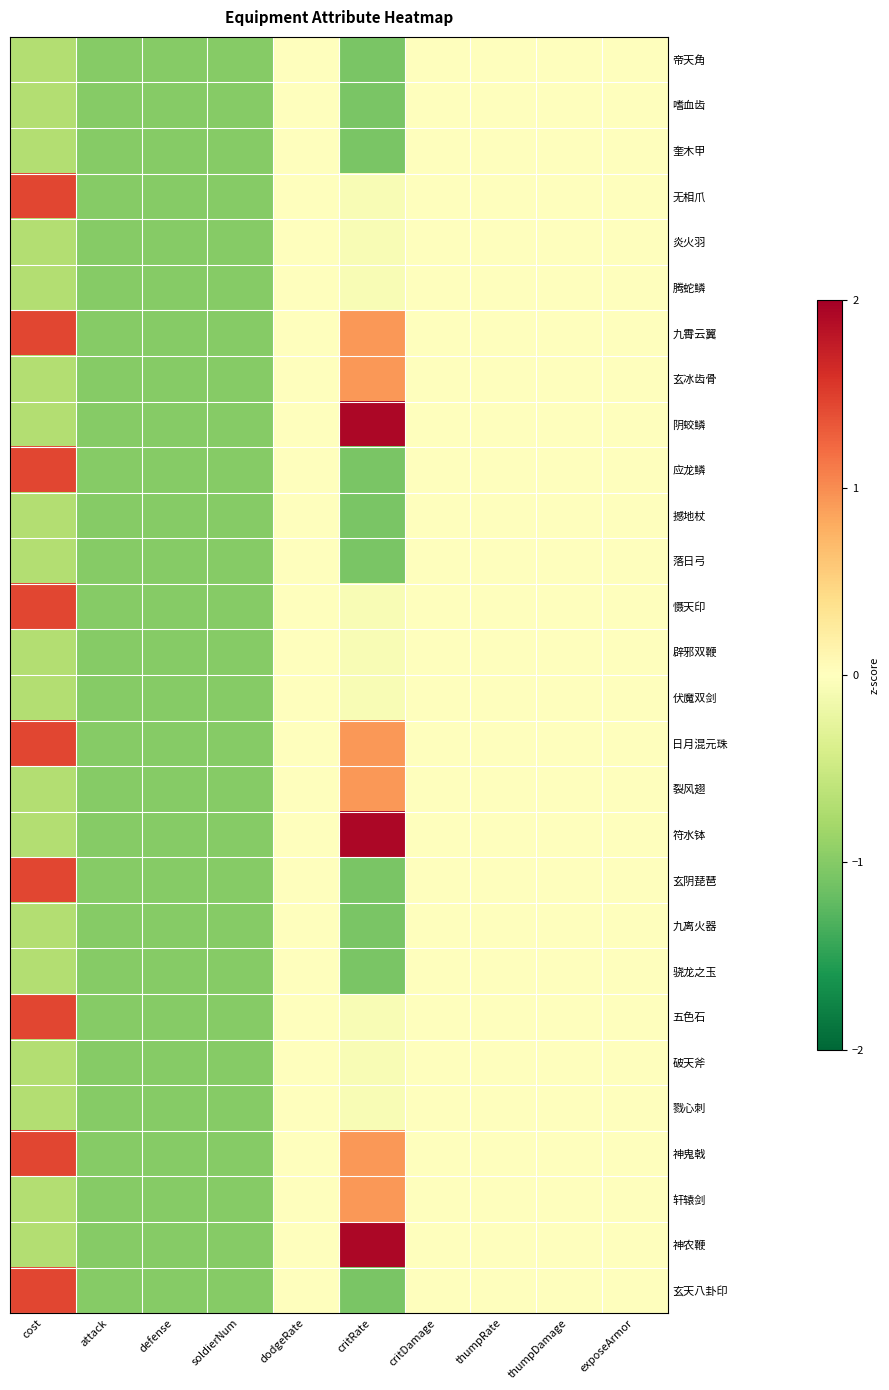

Reading right to left, what are all the values shown in this chart?

帝天角: exposeArmor=0.0	thumpDamage=0.0	thumpRate=0.0	critDamage=0.0	critRate=-1.1	dodgeRate=0.0	soldierNum=-1.0	defense=-1.0	attack=-1.0	cost=-0.7
嗜血齿: exposeArmor=0.0	thumpDamage=0.0	thumpRate=0.0	critDamage=0.0	critRate=-1.1	dodgeRate=0.0	soldierNum=-1.0	defense=-1.0	attack=-1.0	cost=-0.7
奎木甲: exposeArmor=0.0	thumpDamage=0.0	thumpRate=0.0	critDamage=0.0	critRate=-1.1	dodgeRate=0.0	soldierNum=-1.0	defense=-1.0	attack=-1.0	cost=-0.7
无相爪: exposeArmor=0.0	thumpDamage=0.0	thumpRate=0.0	critDamage=0.0	critRate=-0.1	dodgeRate=0.0	soldierNum=-1.0	defense=-1.0	attack=-1.0	cost=1.5
炎火羽: exposeArmor=0.0	thumpDamage=0.0	thumpRate=0.0	critDamage=0.0	critRate=-0.1	dodgeRate=0.0	soldierNum=-1.0	defense=-1.0	attack=-1.0	cost=-0.7
腾蛇鳞: exposeArmor=0.0	thumpDamage=0.0	thumpRate=0.0	critDamage=0.0	critRate=-0.1	dodgeRate=0.0	soldierNum=-1.0	defense=-1.0	attack=-1.0	cost=-0.7
九霄云翼: exposeArmor=0.0	thumpDamage=0.0	thumpRate=0.0	critDamage=0.0	critRate=0.9	dodgeRate=0.0	soldierNum=-1.0	defense=-1.0	attack=-1.0	cost=1.5
玄冰齿骨: exposeArmor=0.0	thumpDamage=0.0	thumpRate=0.0	critDamage=0.0	critRate=0.9	dodgeRate=0.0	soldierNum=-1.0	defense=-1.0	attack=-1.0	cost=-0.7
阴蛟鳞: exposeArmor=0.0	thumpDamage=0.0	thumpRate=0.0	critDamage=0.0	critRate=1.9	dodgeRate=0.0	soldierNum=-1.0	defense=-1.0	attack=-1.0	cost=-0.7
应龙鳞: exposeArmor=0.0	thumpDamage=0.0	thumpRate=0.0	critDamage=0.0	critRate=-1.1	dodgeRate=0.0	soldierNum=-1.0	defense=-1.0	attack=-1.0	cost=1.5
撼地杖: exposeArmor=0.0	thumpDamage=0.0	thumpRate=0.0	critDamage=0.0	critRate=-1.1	dodgeRate=0.0	soldierNum=-1.0	defense=-1.0	attack=-1.0	cost=-0.7
落日弓: exposeArmor=0.0	thumpDamage=0.0	thumpRate=0.0	critDamage=0.0	critRate=-1.1	dodgeRate=0.0	soldierNum=-1.0	defense=-1.0	attack=-1.0	cost=-0.7
慑天印: exposeArmor=0.0	thumpDamage=0.0	thumpRate=0.0	critDamage=0.0	critRate=-0.1	dodgeRate=0.0	soldierNum=-1.0	defense=-1.0	attack=-1.0	cost=1.5
辟邪双鞭: exposeArmor=0.0	thumpDamage=0.0	thumpRate=0.0	critDamage=0.0	critRate=-0.1	dodgeRate=0.0	soldierNum=-1.0	defense=-1.0	attack=-1.0	cost=-0.7
伏魔双剑: exposeArmor=0.0	thumpDamage=0.0	thumpRate=0.0	critDamage=0.0	critRate=-0.1	dodgeRate=0.0	soldierNum=-1.0	defense=-1.0	attack=-1.0	cost=-0.7
日月混元珠: exposeArmor=0.0	thumpDamage=0.0	thumpRate=0.0	critDamage=0.0	critRate=0.9	dodgeRate=0.0	soldierNum=-1.0	defense=-1.0	attack=-1.0	cost=1.5
裂风翅: exposeArmor=0.0	thumpDamage=0.0	thumpRate=0.0	critDamage=0.0	critRate=0.9	dodgeRate=0.0	soldierNum=-1.0	defense=-1.0	attack=-1.0	cost=-0.7
符水钵: exposeArmor=0.0	thumpDamage=0.0	thumpRate=0.0	critDamage=0.0	critRate=1.9	dodgeRate=0.0	soldierNum=-1.0	defense=-1.0	attack=-1.0	cost=-0.7
玄阴琵琶: exposeArmor=0.0	thumpDamage=0.0	thumpRate=0.0	critDamage=0.0	critRate=-1.1	dodgeRate=0.0	soldierNum=-1.0	defense=-1.0	attack=-1.0	cost=1.5
九离火器: exposeArmor=0.0	thumpDamage=0.0	thumpRate=0.0	critDamage=0.0	critRate=-1.1	dodgeRate=0.0	soldierNum=-1.0	defense=-1.0	attack=-1.0	cost=-0.7
骁龙之玉: exposeArmor=0.0	thumpDamage=0.0	thumpRate=0.0	critDamage=0.0	critRate=-1.1	dodgeRate=0.0	soldierNum=-1.0	defense=-1.0	attack=-1.0	cost=-0.7
五色石: exposeArmor=0.0	thumpDamage=0.0	thumpRate=0.0	critDamage=0.0	critRate=-0.1	dodgeRate=0.0	soldierNum=-1.0	defense=-1.0	attack=-1.0	cost=1.5
破天斧: exposeArmor=0.0	thumpDamage=0.0	thumpRate=0.0	critDamage=0.0	critRate=-0.1	dodgeRate=0.0	soldierNum=-1.0	defense=-1.0	attack=-1.0	cost=-0.7
戮心刺: exposeArmor=0.0	thumpDamage=0.0	thumpRate=0.0	critDamage=0.0	critRate=-0.1	dodgeRate=0.0	soldierNum=-1.0	defense=-1.0	attack=-1.0	cost=-0.7
神鬼戟: exposeArmor=0.0	thumpDamage=0.0	thumpRate=0.0	critDamage=0.0	critRate=0.9	dodgeRate=0.0	soldierNum=-1.0	defense=-1.0	attack=-1.0	cost=1.5
轩辕剑: exposeArmor=0.0	thumpDamage=0.0	thumpRate=0.0	critDamage=0.0	critRate=0.9	dodgeRate=0.0	soldierNum=-1.0	defense=-1.0	attack=-1.0	cost=-0.7
神农鞭: exposeArmor=0.0	thumpDamage=0.0	thumpRate=0.0	critDamage=0.0	critRate=1.9	dodgeRate=0.0	soldierNum=-1.0	defense=-1.0	attack=-1.0	cost=-0.7
玄天八卦印: exposeArmor=0.0	thumpDamage=0.0	thumpRate=0.0	critDamage=0.0	critRate=-1.1	dodgeRate=0.0	soldierNum=-1.0	defense=-1.0	attack=-1.0	cost=1.5